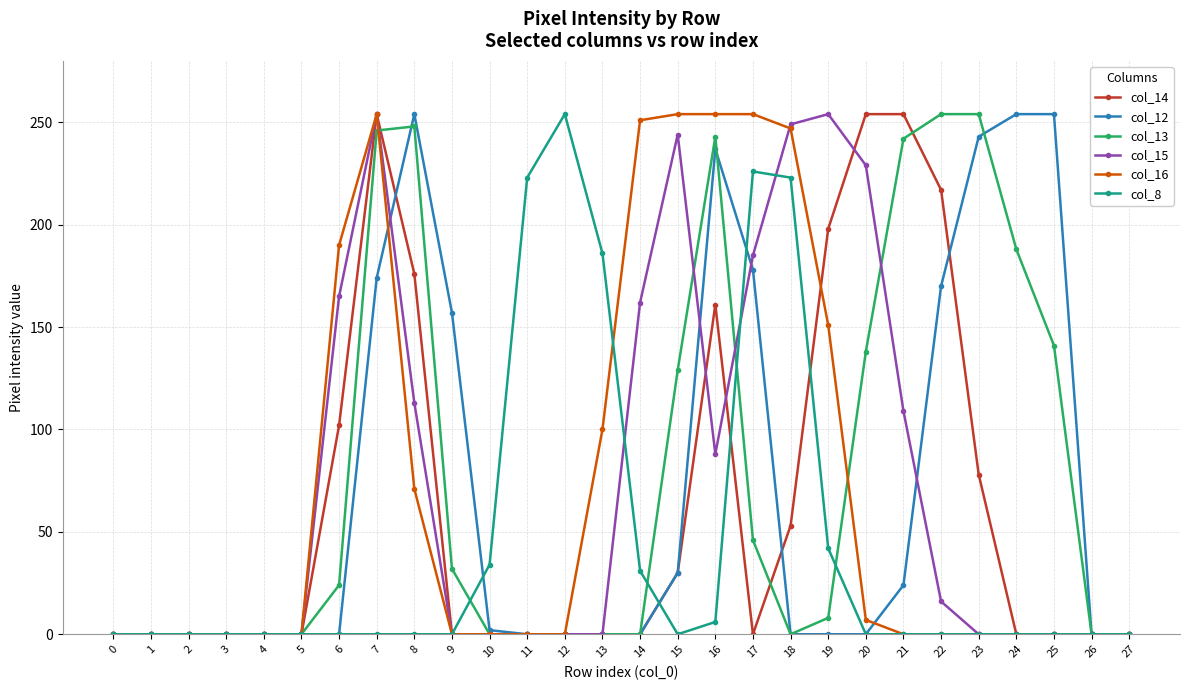

What is the average value of the col_12 series?

71